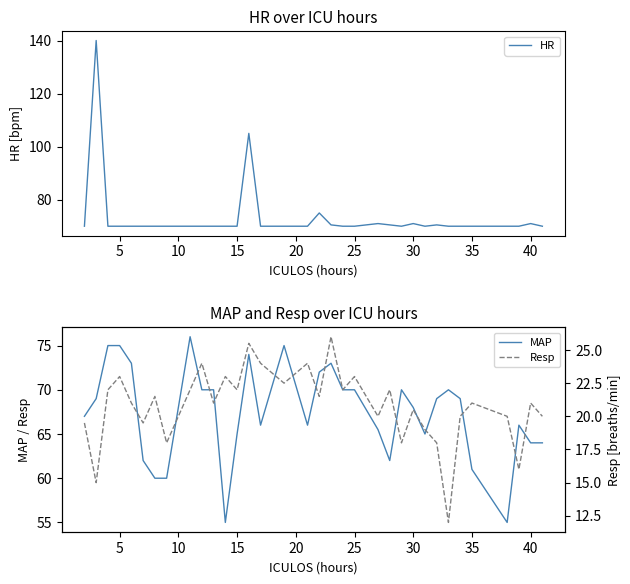

What is the smallest value displayed?

12.0